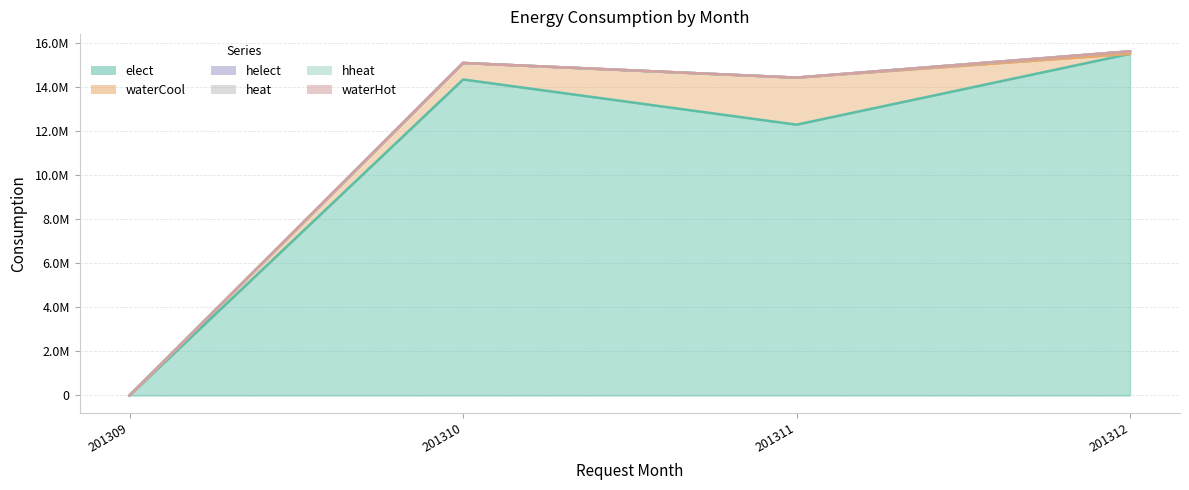

Which series has the largest total across all categories?

helect_line